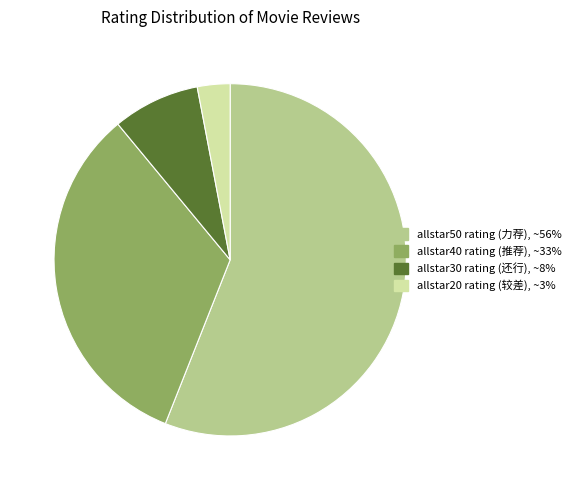

How many slices are in this pie chart?

4